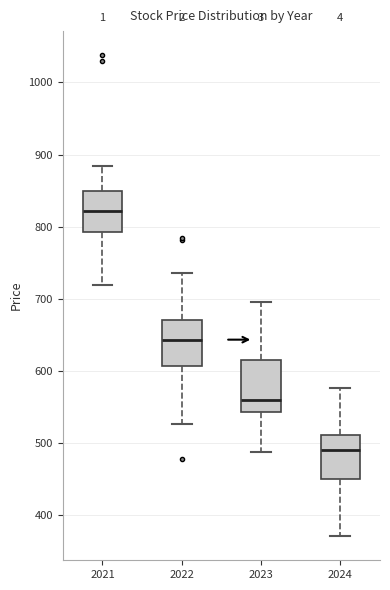

Where does the upper whisker of the box at x = 2023 end on the y-axis? The values are not printed on the chart, so give them approximately, as read against the axis.

690